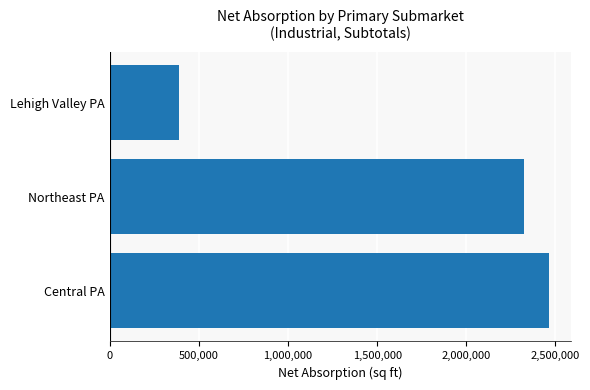

List the labels in order of value, largest first.

Central PA, Northeast PA, Lehigh Valley PA